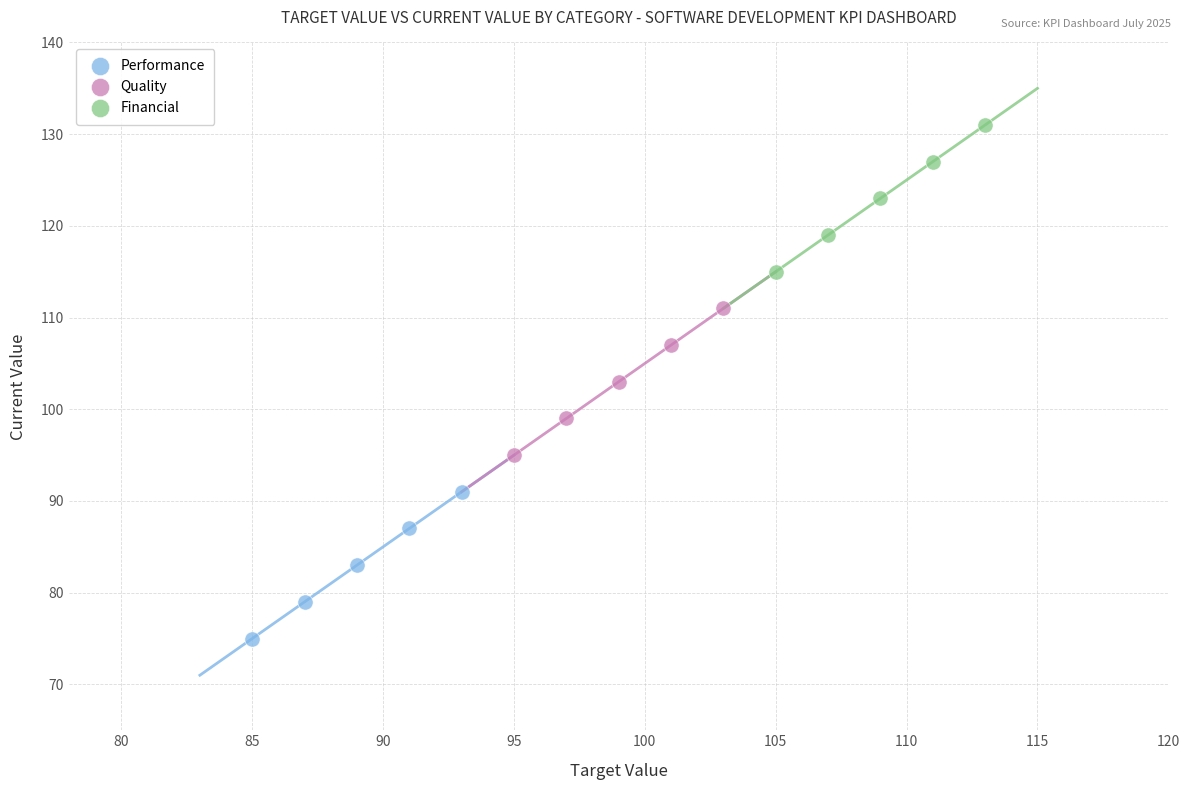

Which series reaches the maximum Y coordinate?

Financial